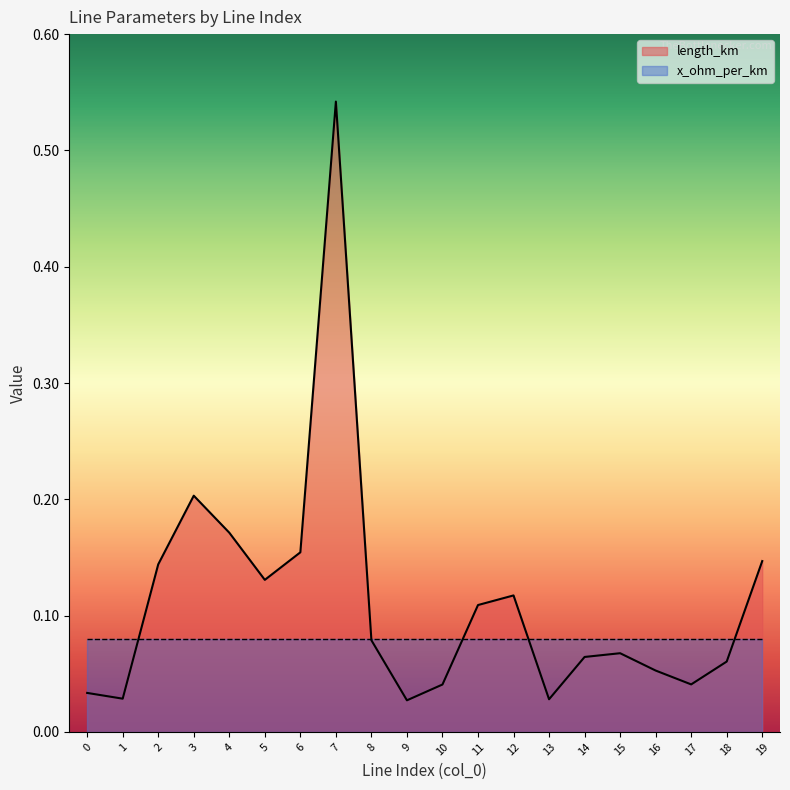

What is the value of the 19th point from the left?

0.1